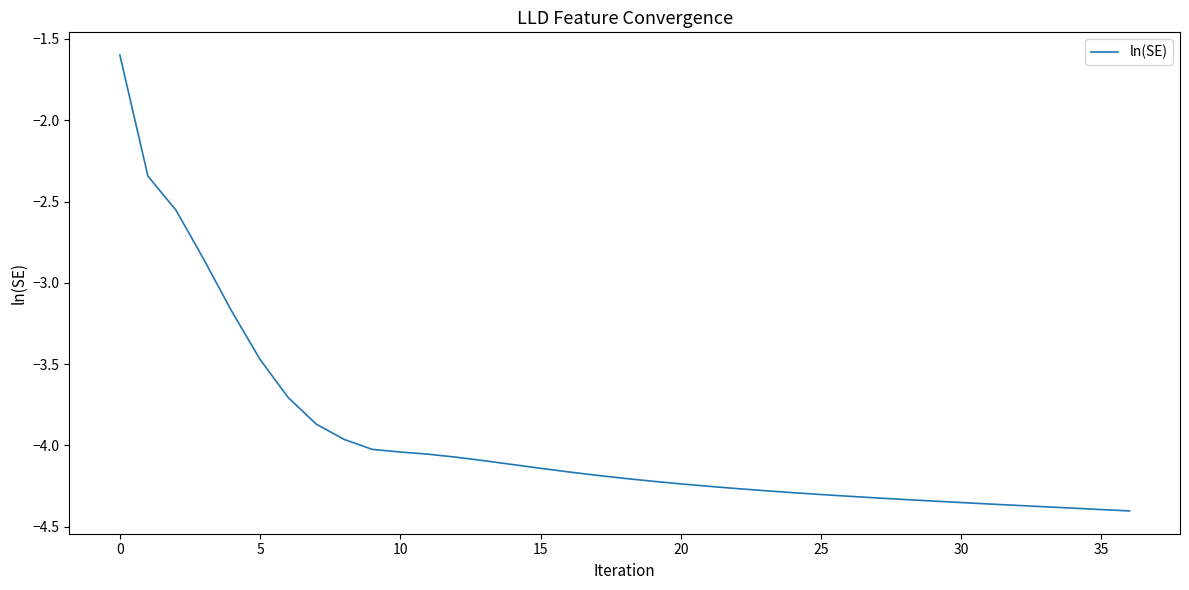

What is the difference between the maximum and minimum values?

2.8